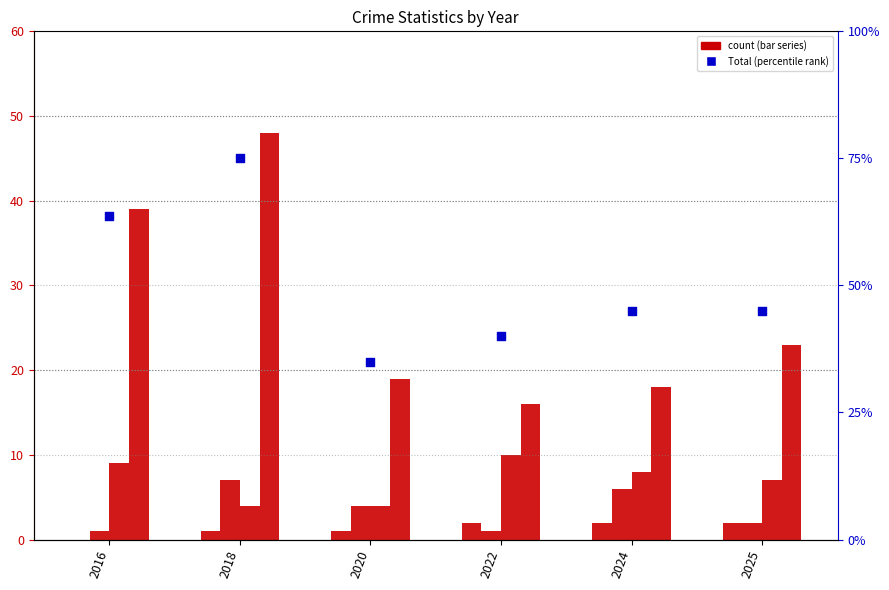

Which series contains the lowest Y value?

Aggravated Assault